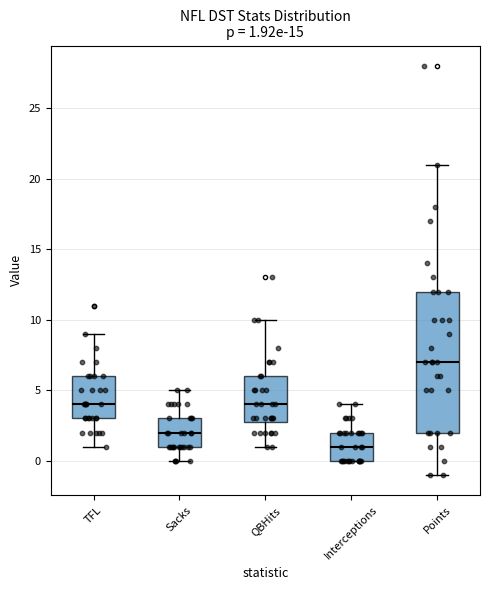

Comparing the boxes themselves (not the whiskers), which one is the tallest?

Points